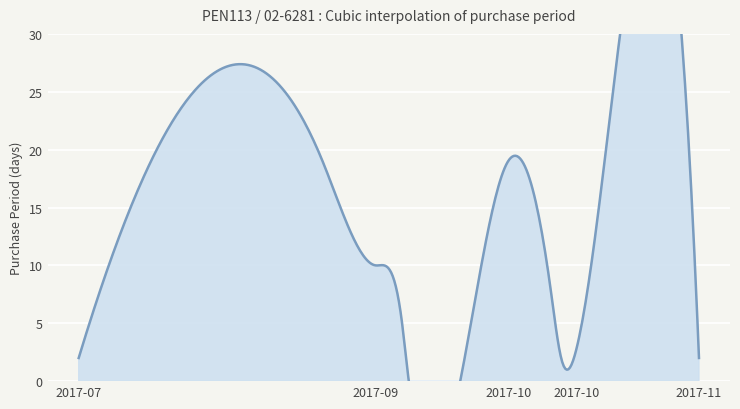

List the labels in order of value, smallest first.

2017-09-21, 2017-07-21, 2017-10-20, 2017-11-15, 2017-10-23, 2017-09-20, 2017-10-18, 2017-09-15, 2017-09-05, 2017-10-10, 2017-11-13, 2017-08-17